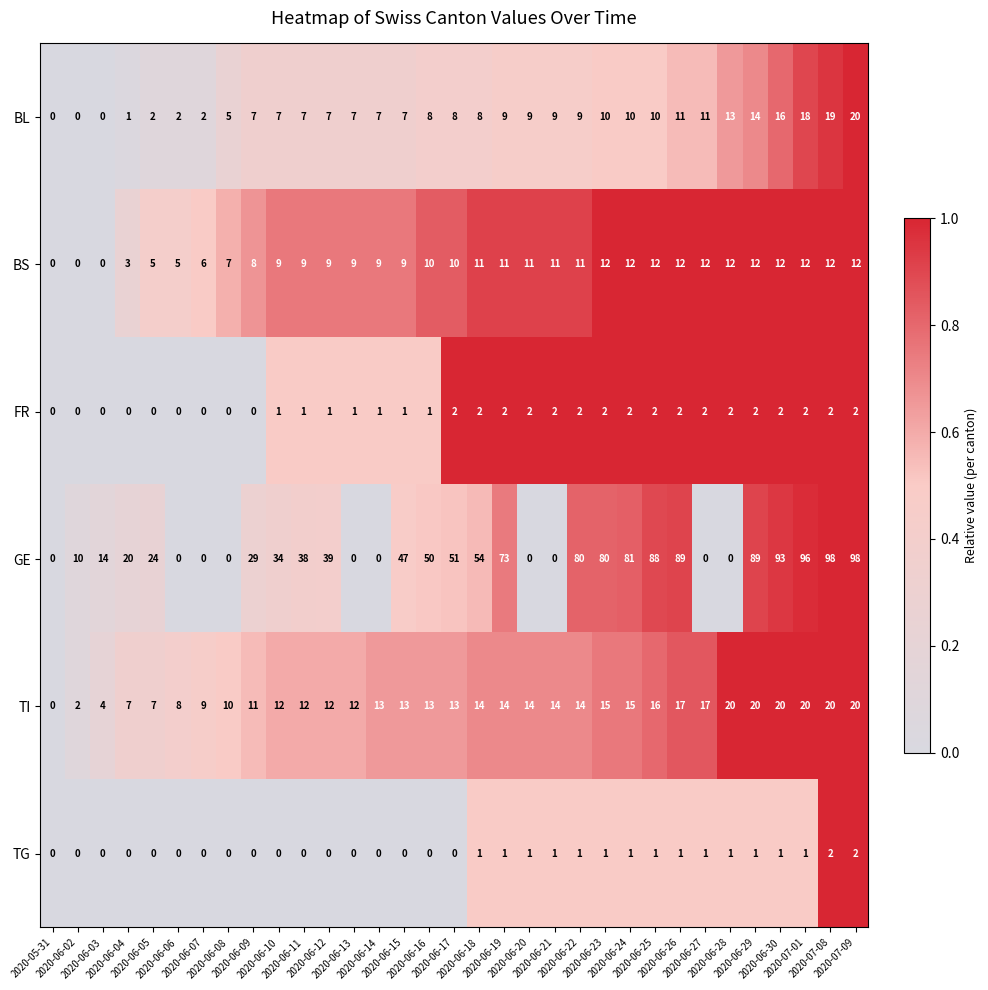

Which series has the largest range (max minus min)?

GE